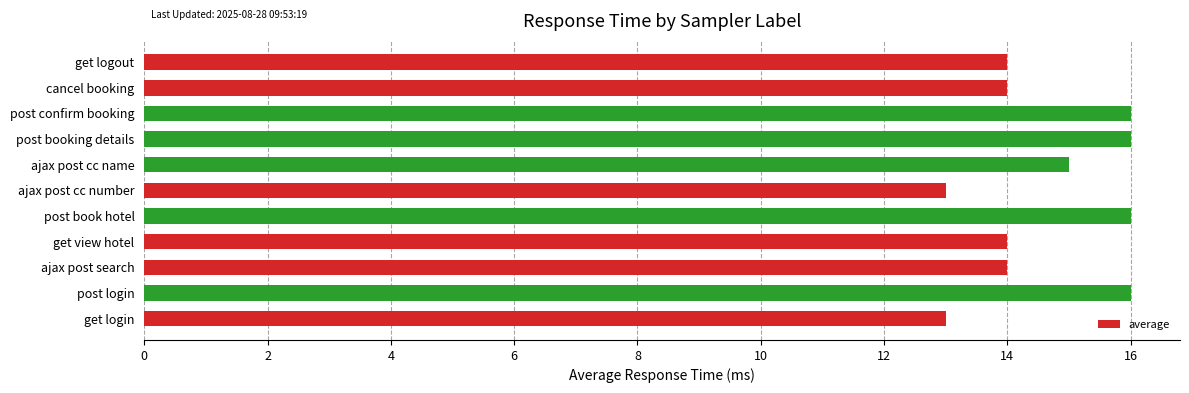

What is the difference between the maximum and minimum values?

3